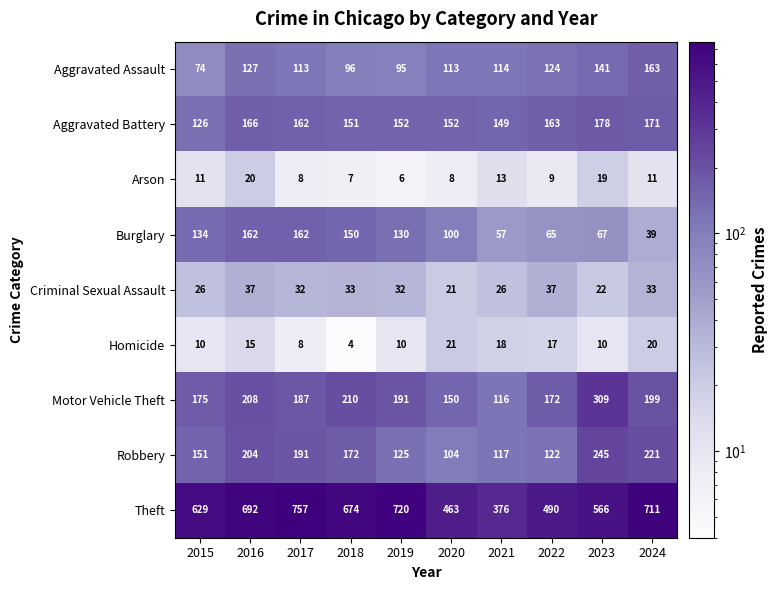

What is the greatest value displayed?

757